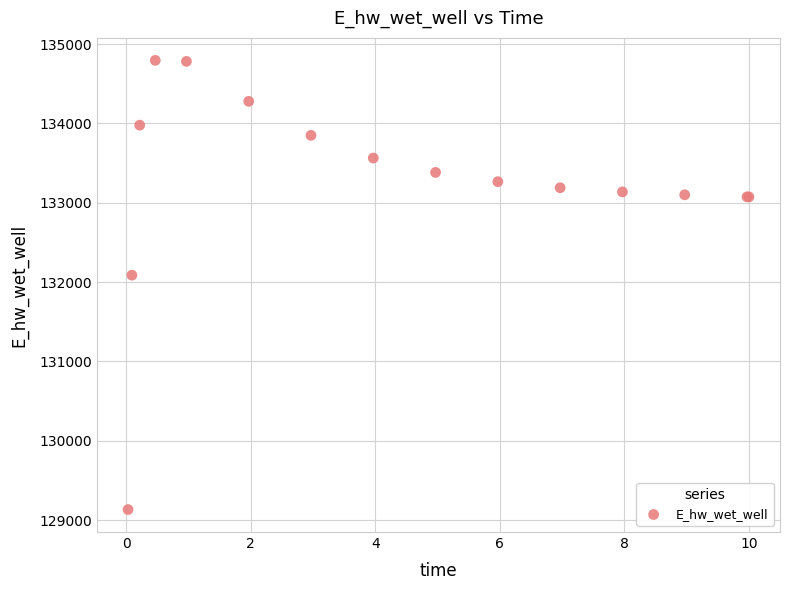

What Y value in the scatter plot is closest to 131963?

132086.6